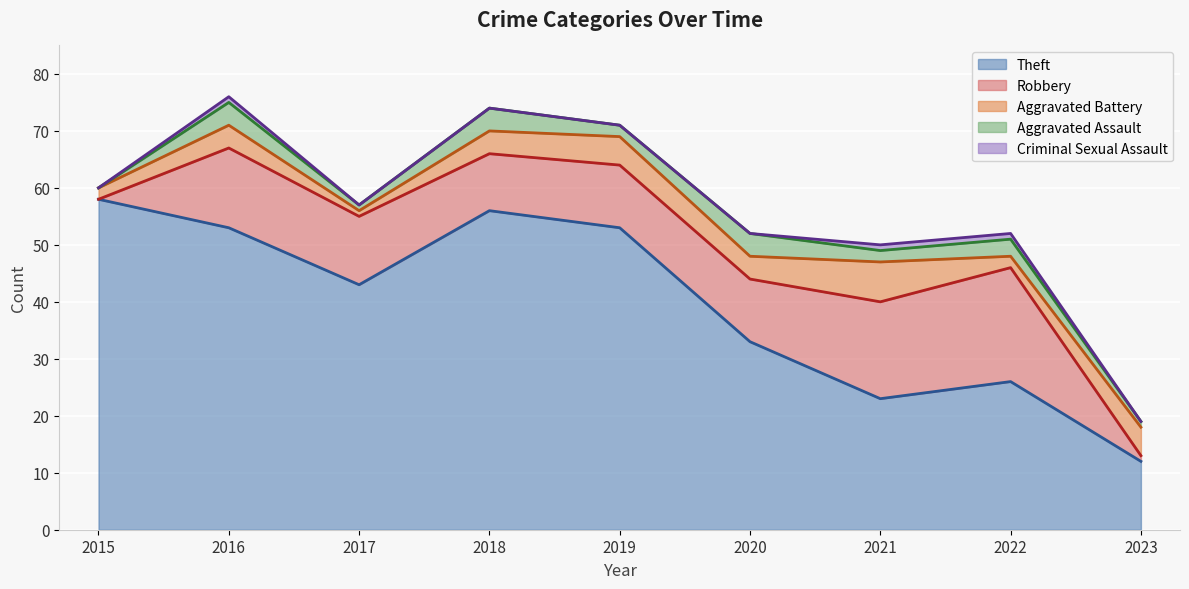

Which has a higher value, 2022 or 2020?

2020